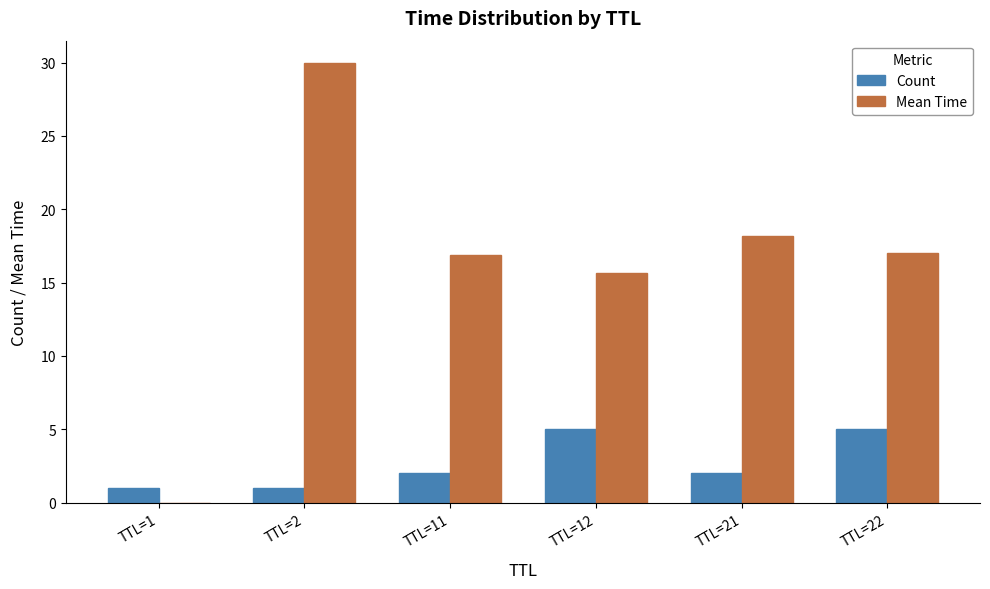

What is the difference between the Count values at TTL=12 and TTL=11?

3.0